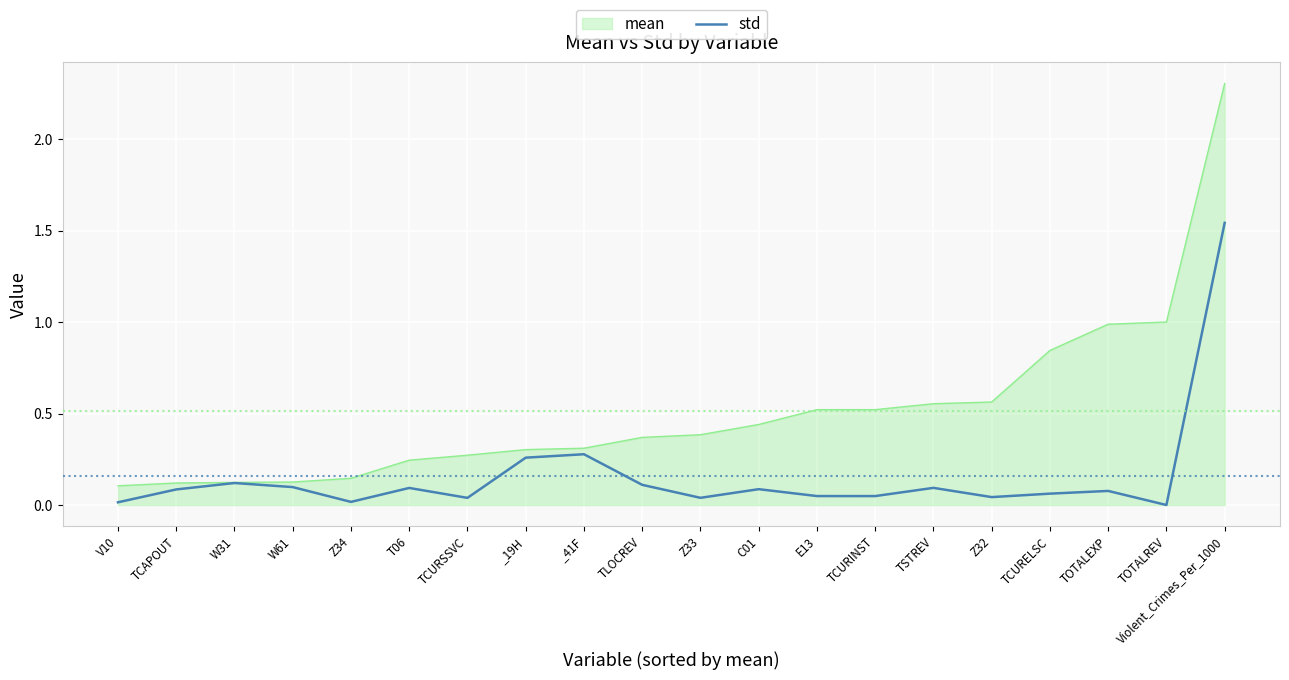

What is the total value across all series at TOTALEXP?

1.1